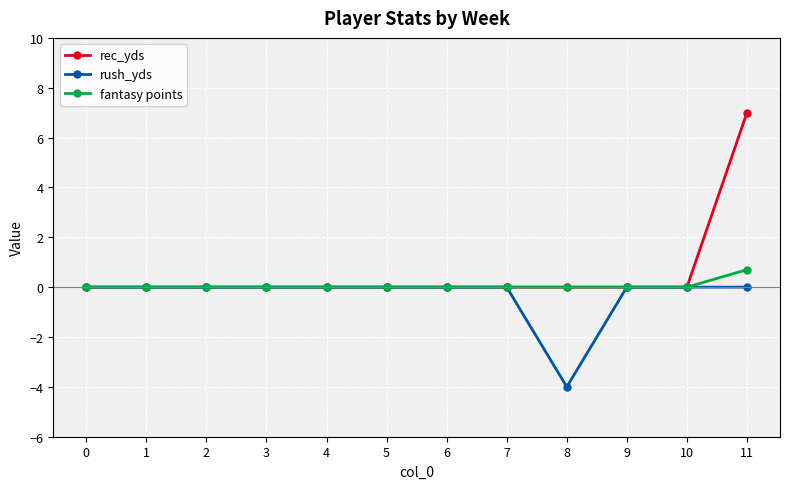

How many series are shown in this chart?

3